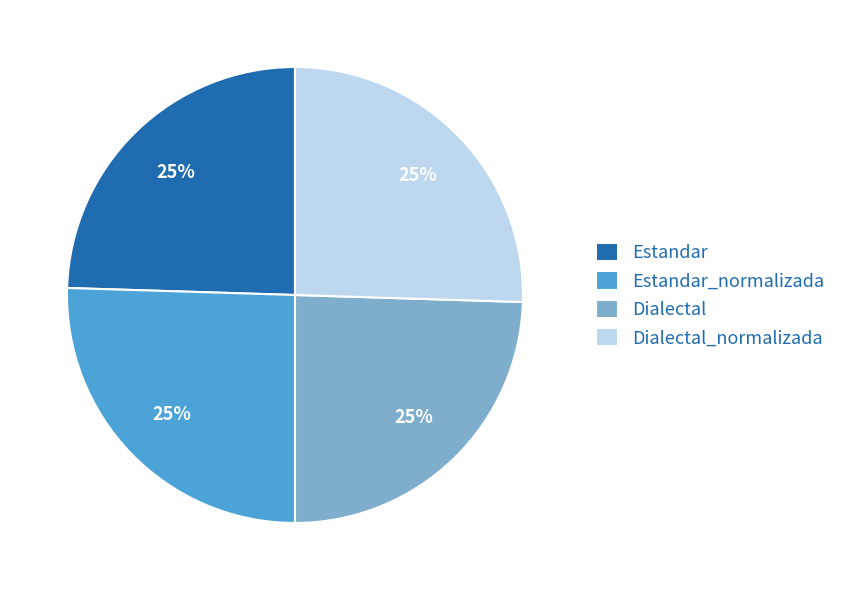

To the nearest percent, what is the combined percentage of Dialectal and Estandar_normalizada?

50%